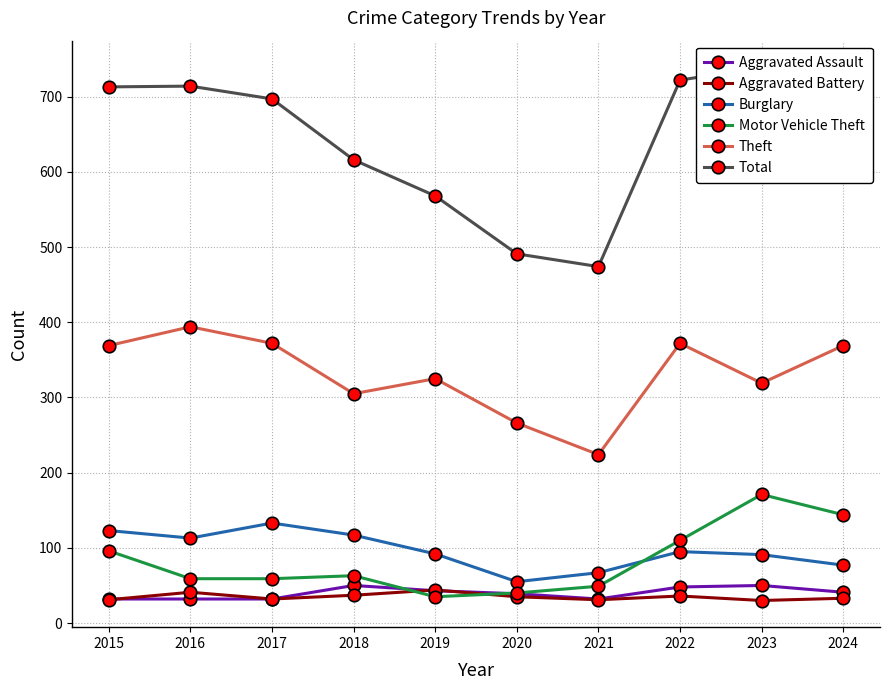

How many lines are shown in the chart?

6